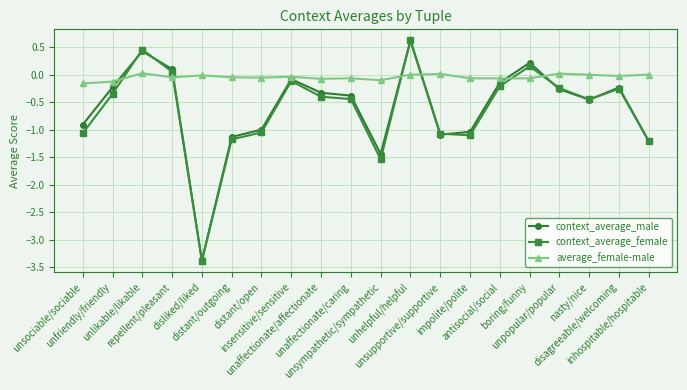

What is the maximum value shown in the chart?

0.6